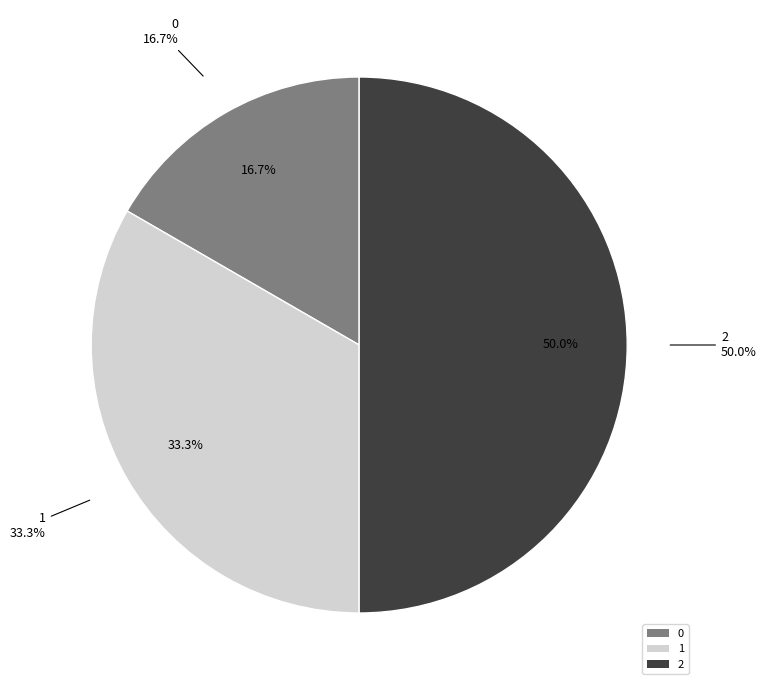

True or false: 0 accounts for 17% of the total.

True